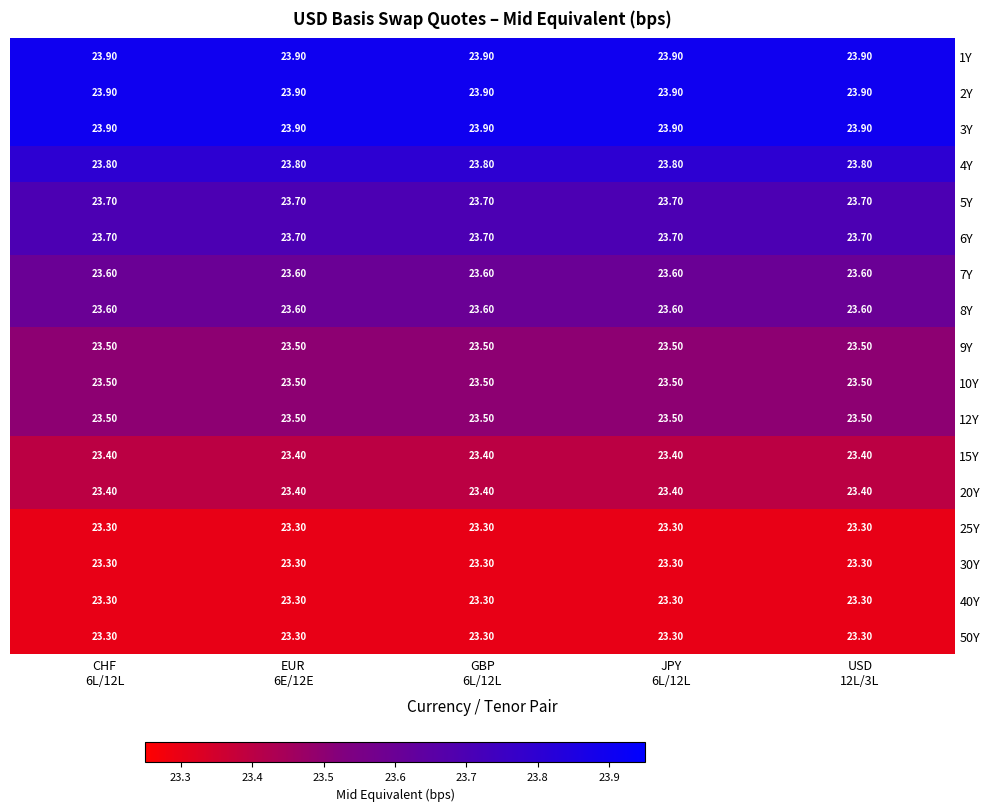

What is the average value of the 30Y series?

23.3